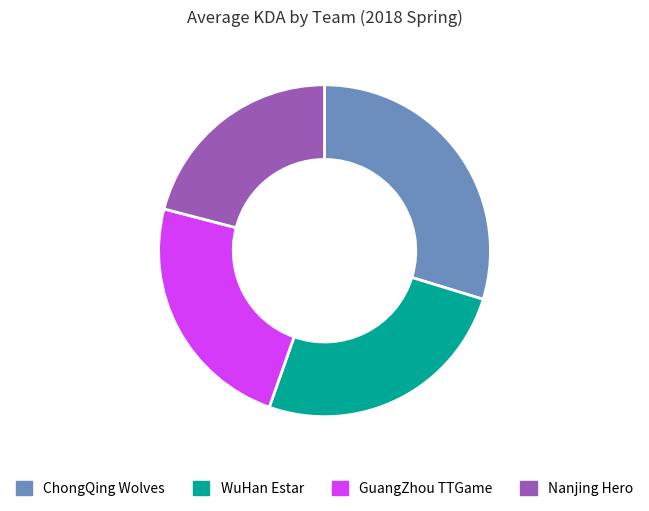

Which category has the smallest portion of the pie?

Nanjing Hero